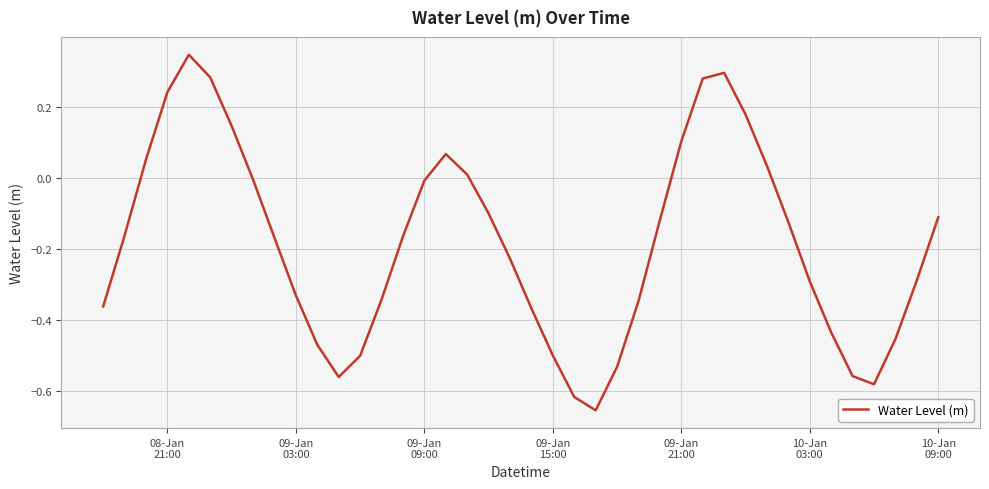

What is the difference between the maximum and minimum values?

1.0